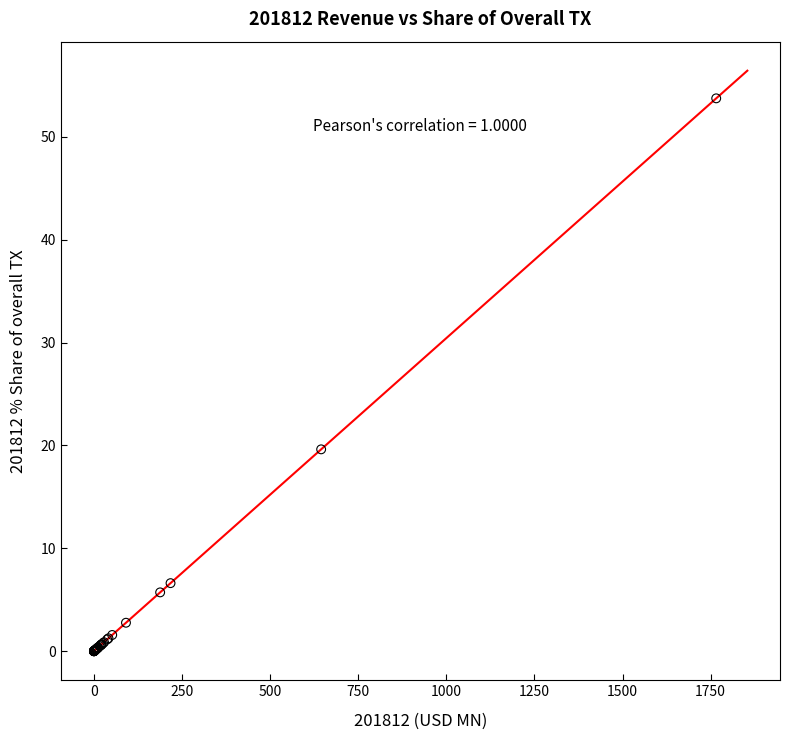

What Y value in the scatter plot is closest to 26?

19.6